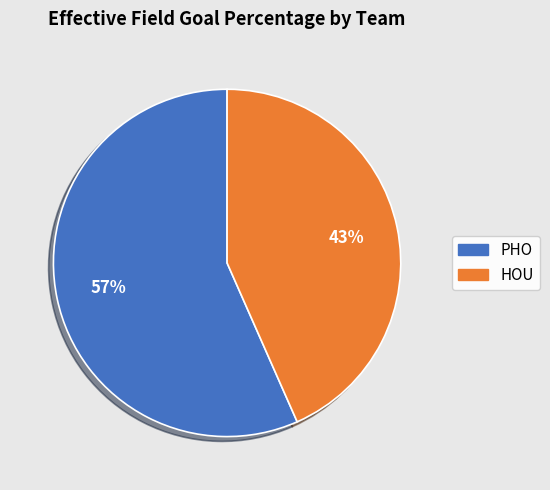

What is the smallest slice in the pie chart?

HOU